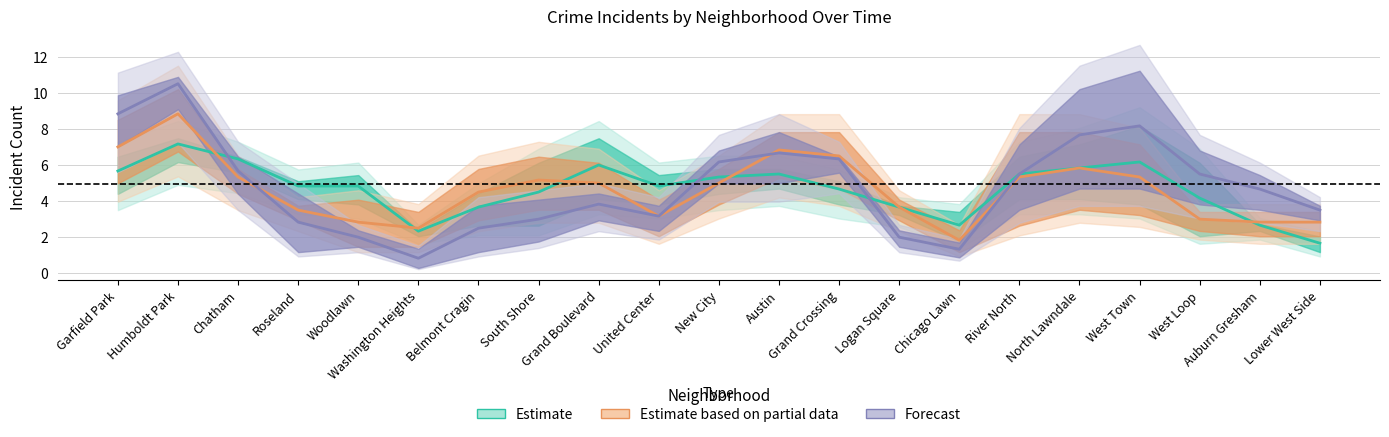

The value of Estimate based on partial data at Humboldt Park is 8.8. True or false?

True